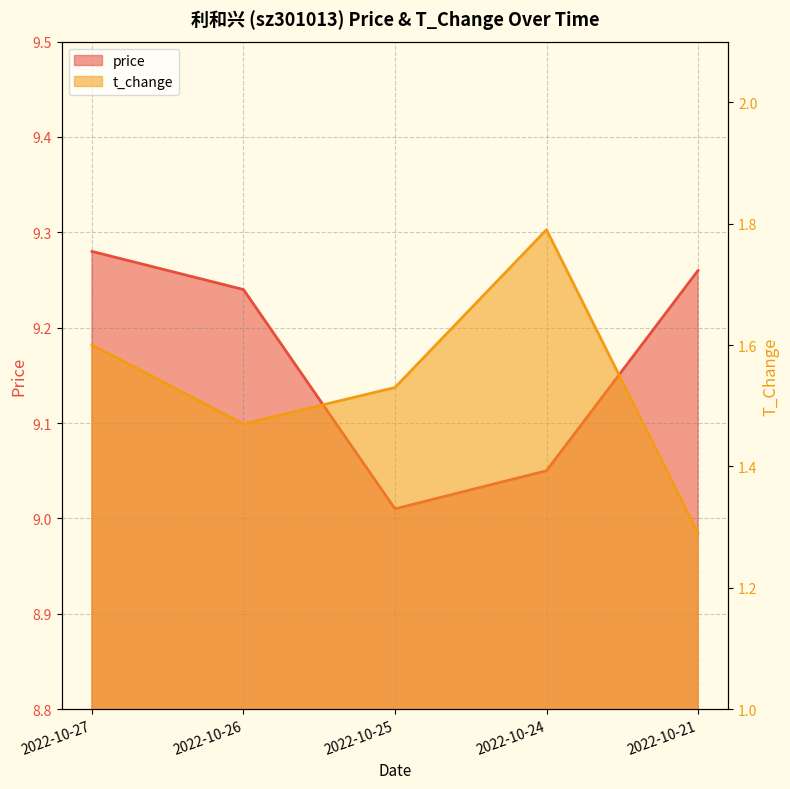

Which label corresponds to the smallest value in the chart?

2022-10-21